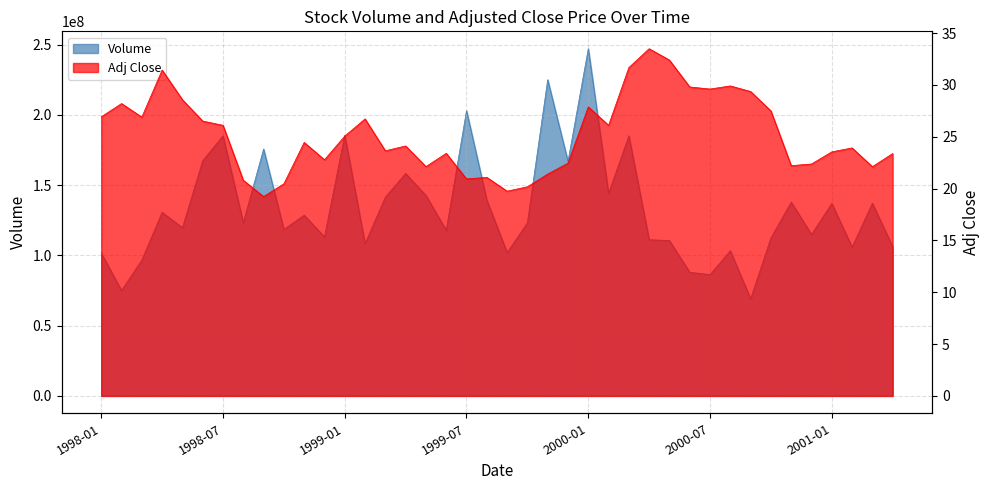

The Volume series shows 331565129.1 at 1999-11. True or false?

False